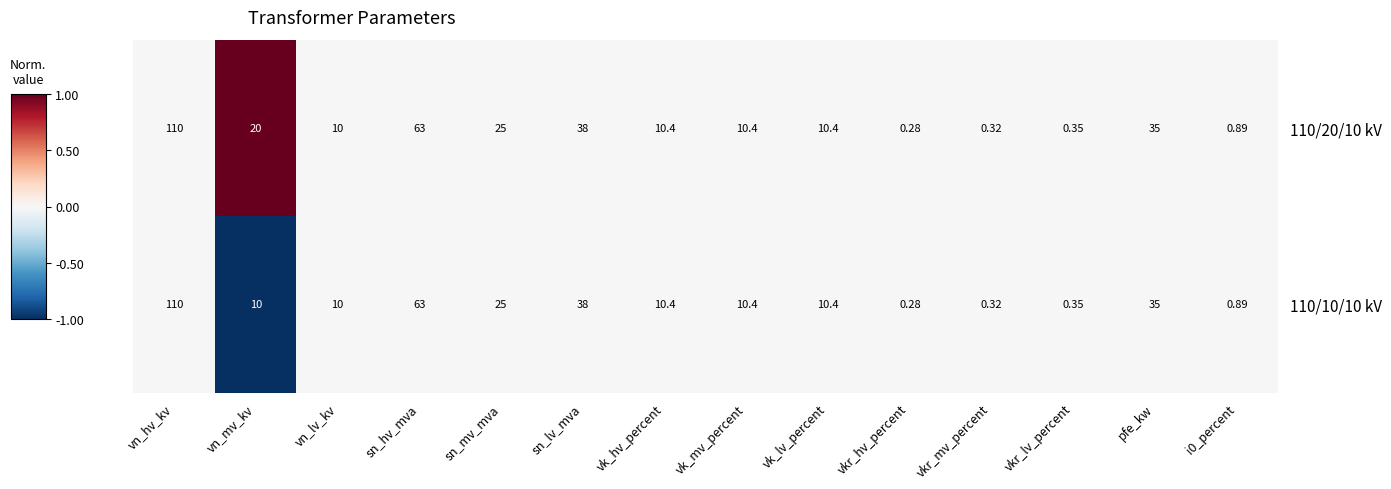

Where is 110/20/10 kV nearest to the value 55?

sn_hv_mva